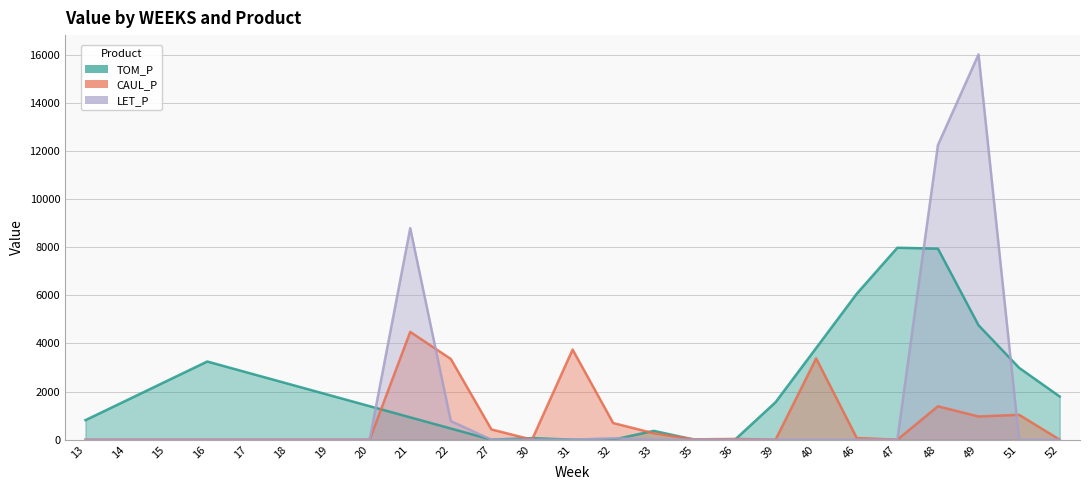

True or false: LET_P and TOM_P intersect in this chart.

True